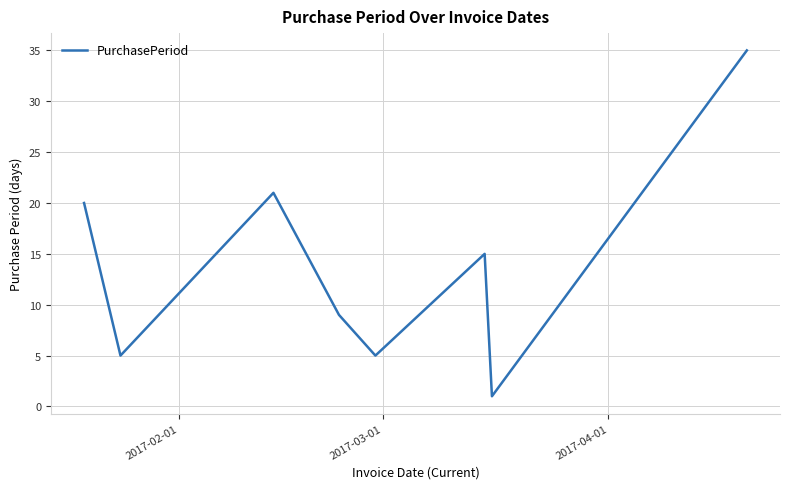

True or false: there are more than 0 points higher than both neighbors.

True